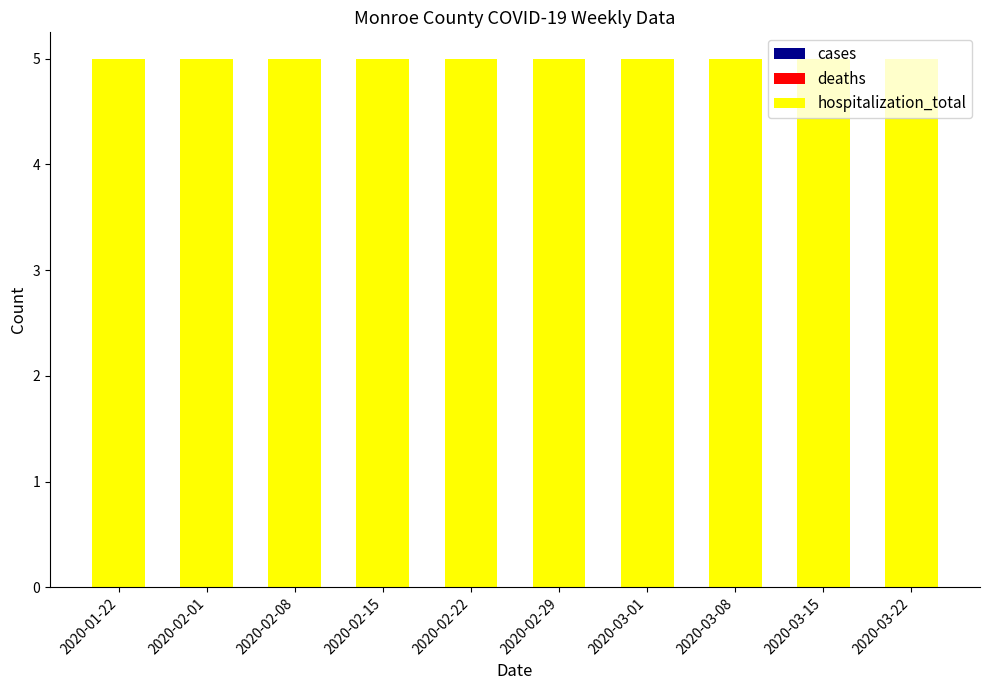

Reading left to right, extract all data points from this chart.

cases: 2020-01-22=0	2020-02-01=0	2020-02-08=0	2020-02-15=0	2020-02-22=0	2020-02-29=0	2020-03-01=0	2020-03-08=0	2020-03-15=0	2020-03-22=0
deaths: 2020-01-22=0	2020-02-01=0	2020-02-08=0	2020-02-15=0	2020-02-22=0	2020-02-29=0	2020-03-01=0	2020-03-08=0	2020-03-15=0	2020-03-22=0
hospitalization_total: 2020-01-22=5	2020-02-01=5	2020-02-08=5	2020-02-15=5	2020-02-22=5	2020-02-29=5	2020-03-01=5	2020-03-08=5	2020-03-15=5	2020-03-22=5